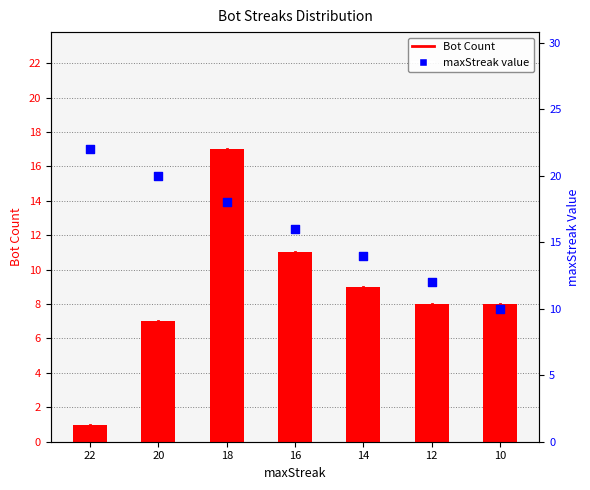

At how many categories does at least one series exceed 17?

3